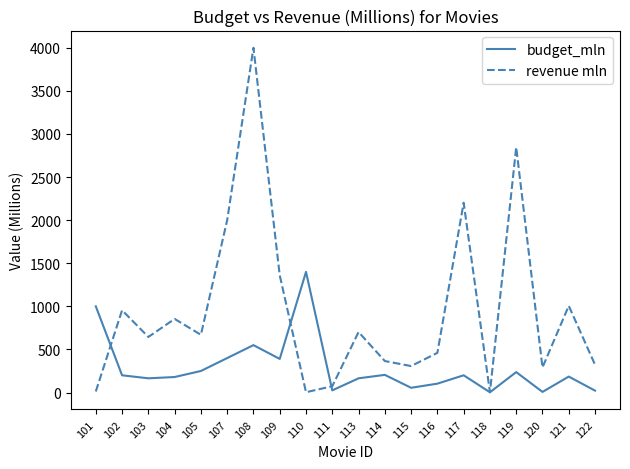

At which label does revenue mln first exceed 670?

102